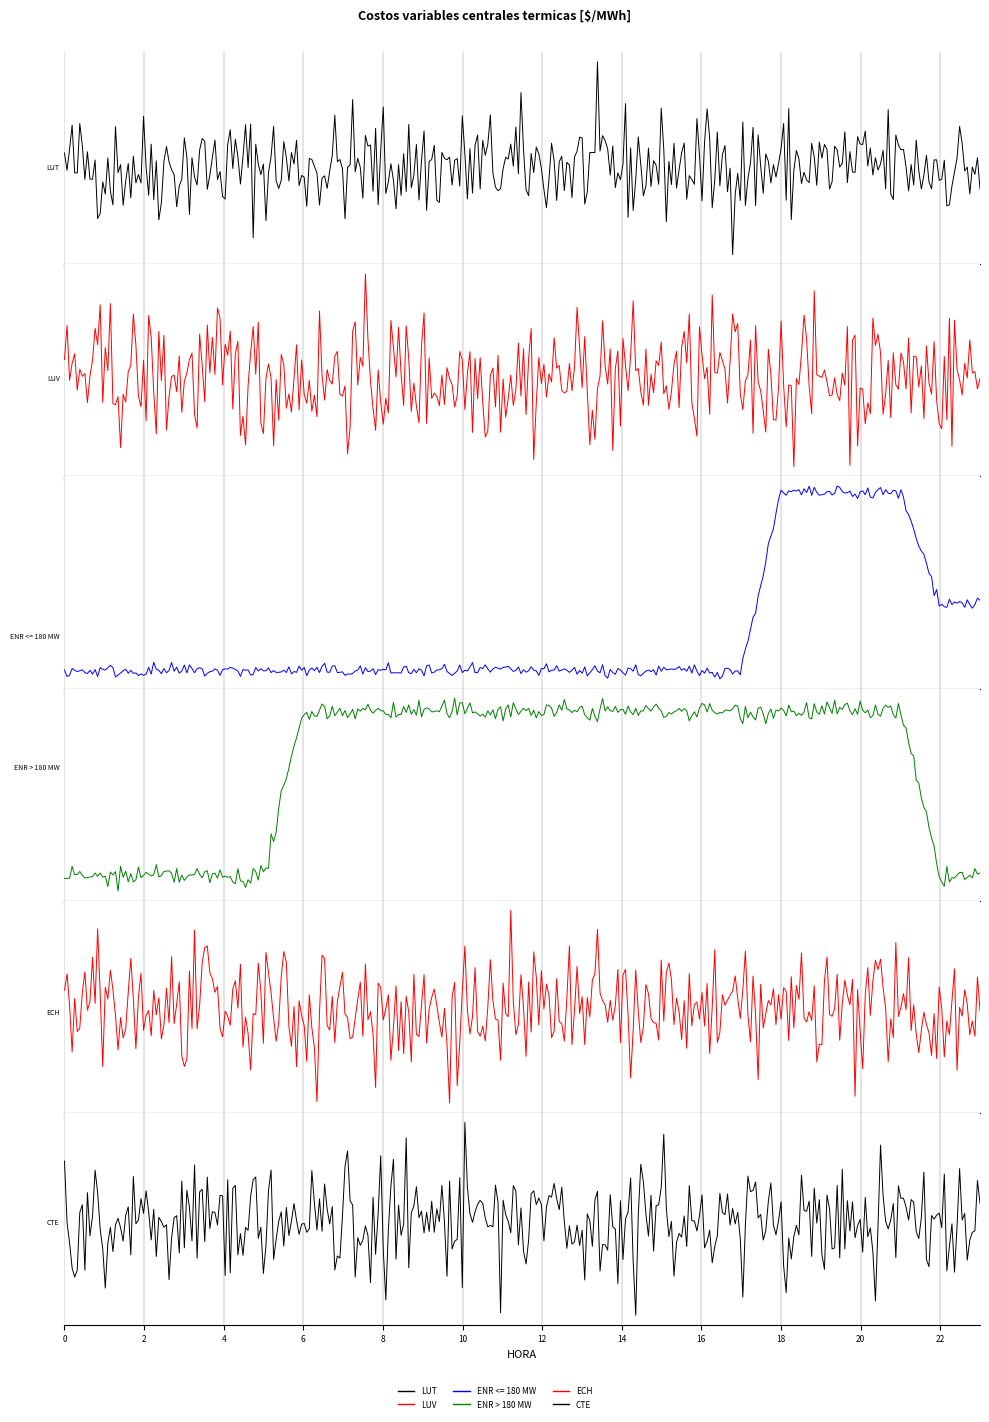

Between 18 and 8, which is larger?

18